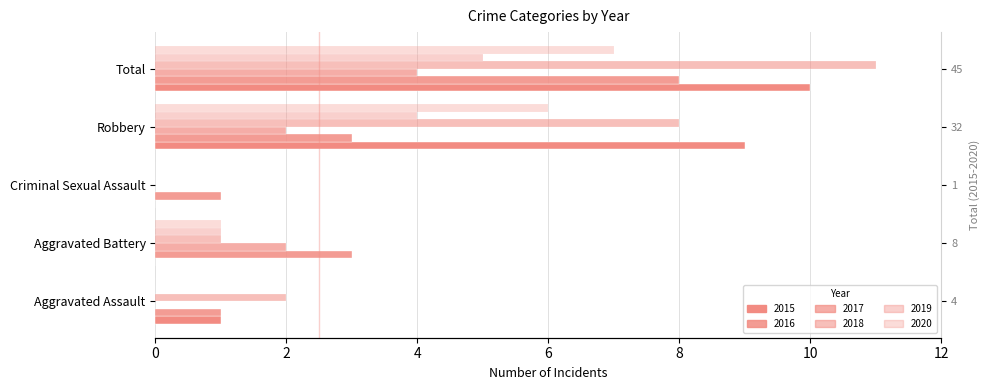

At which category is the sum across all series the highest?

Total